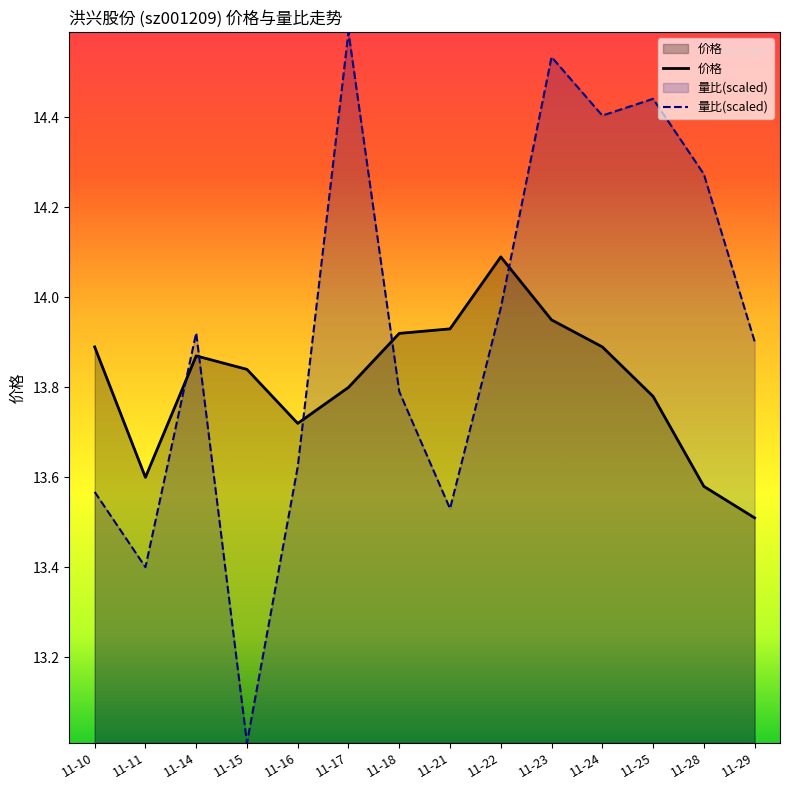

Between 11-16 and 11-28, which series saw the biggest shift?

量比(scaled)